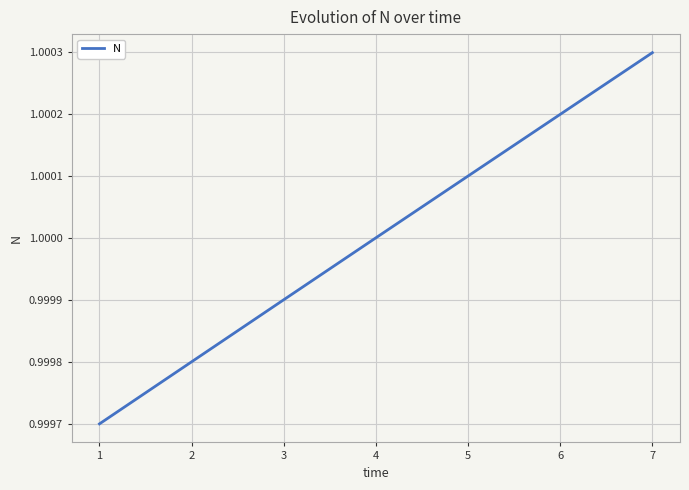

True or false: there are more than 0 points higher than both neighbors.

False